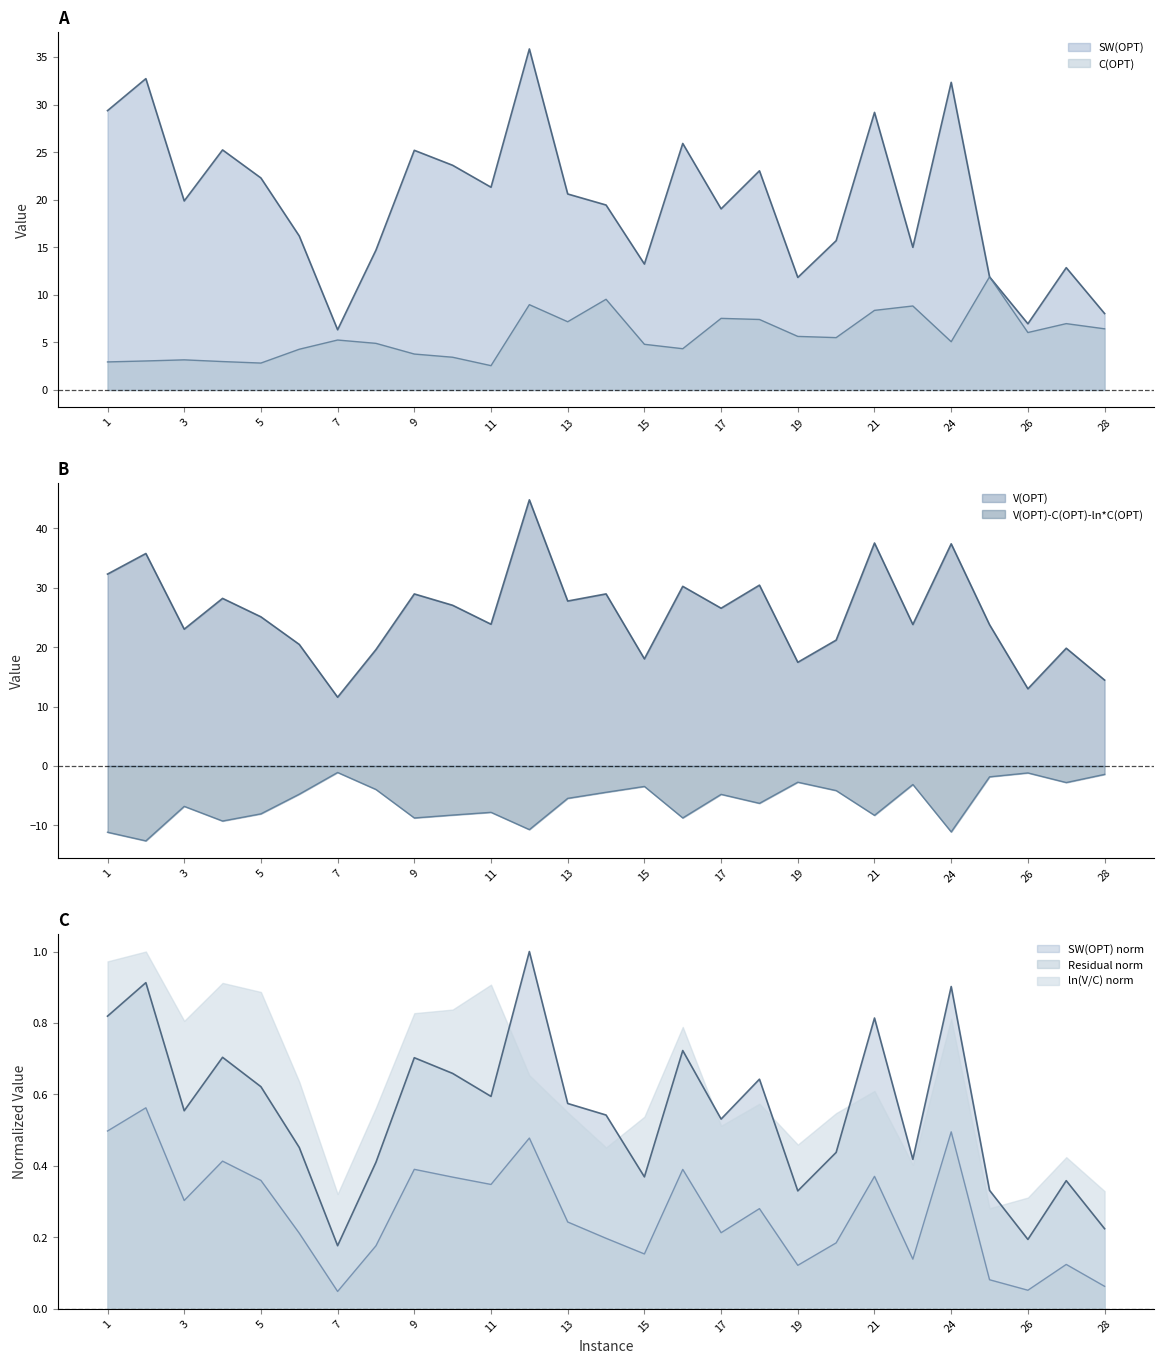

Which category has the highest value in the V(OPT) series?

12